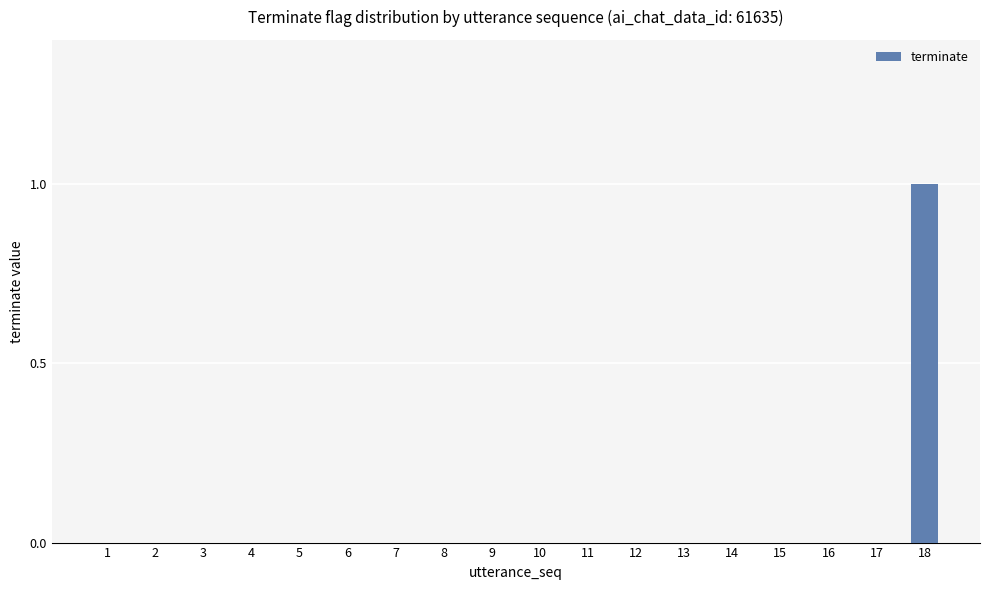

Is it true that the value at 9 is -1?

False